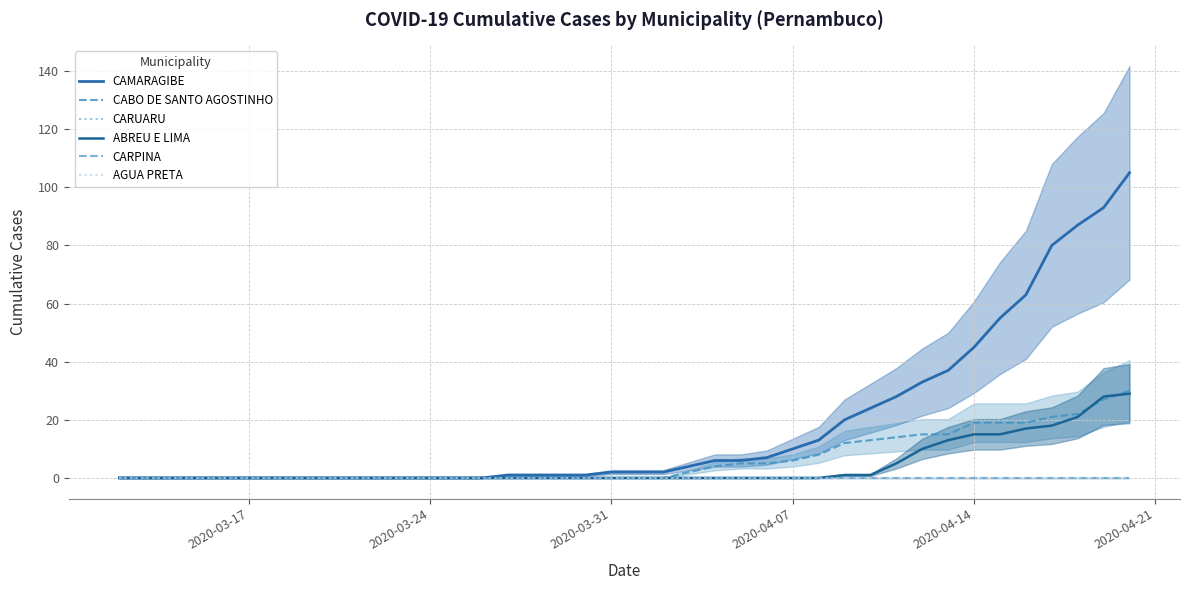

List the series in order of their peak value, lowest first.

CARUARU, CARPINA, AGUA PRETA, ABREU E LIMA, CABO DE SANTO AGOSTINHO, CAMARAGIBE